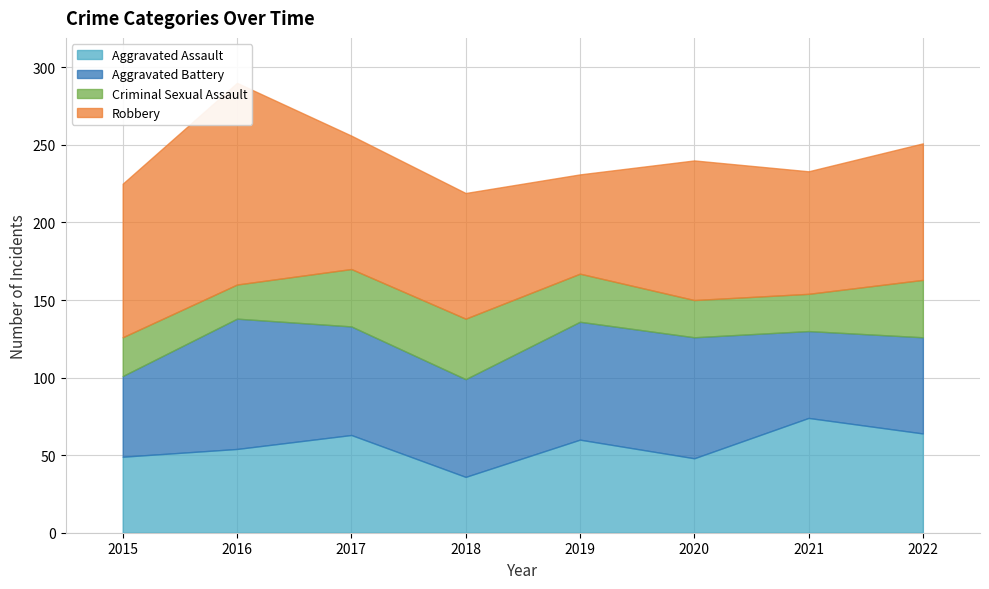

At how many categories does at least one series exceed 128?

1